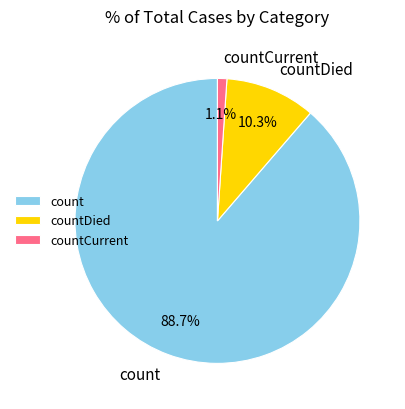

Between count and countDied, which is larger?

count